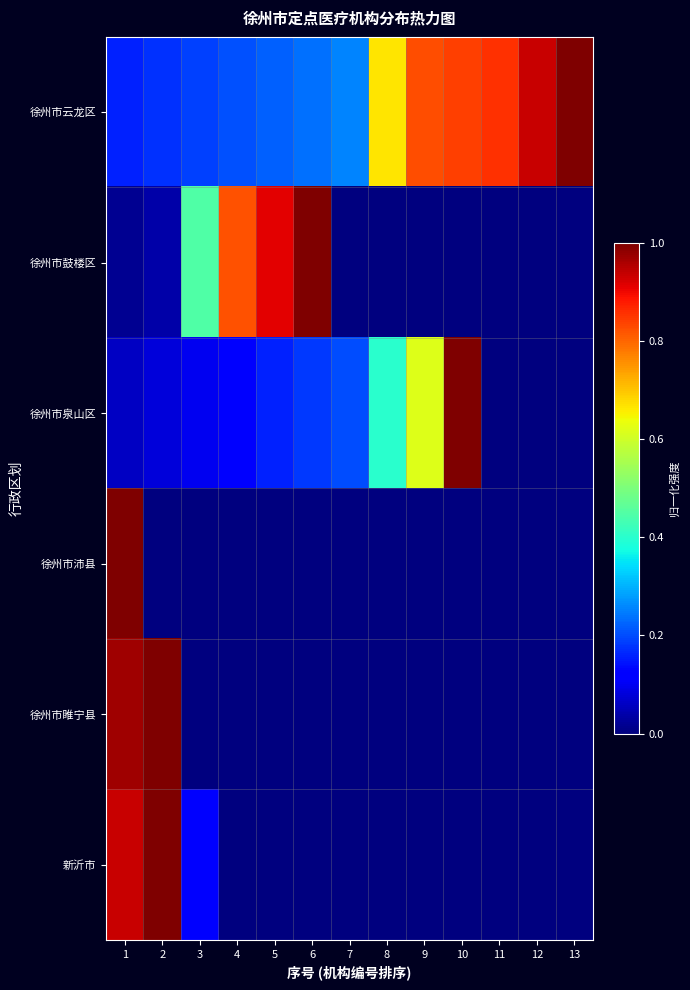

At how many categories does at least one series exceed 0?

13